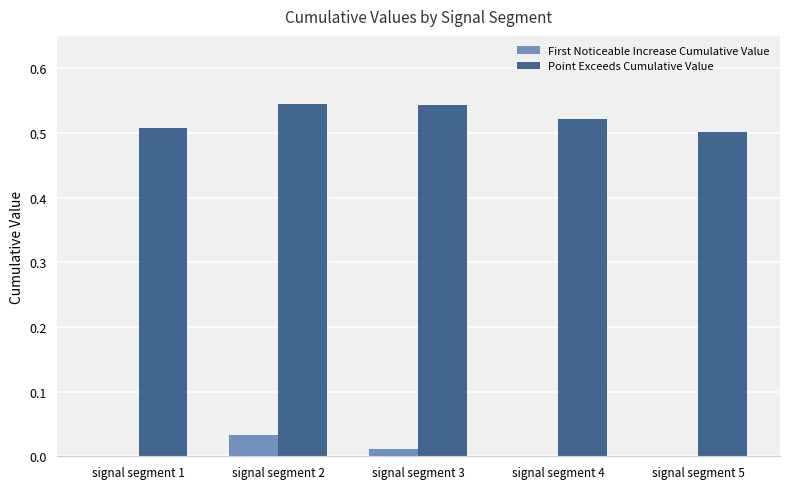

Is the value of Point Exceeds Cumulative Value at signal segment 3 greater than the value of First Noticeable Increase Cumulative Value at signal segment 3?

Yes